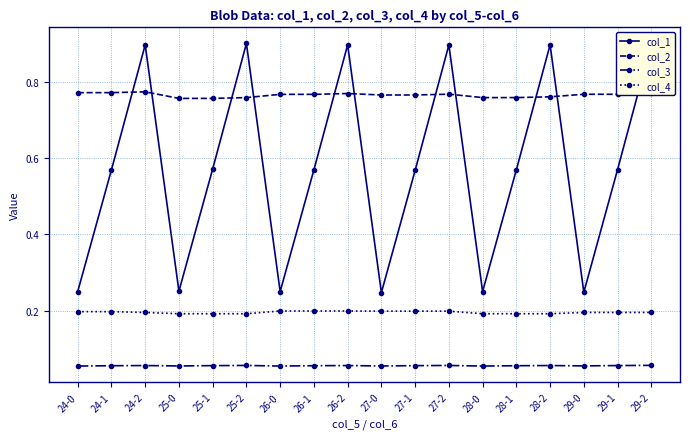

Where is the first local maximum for col_1?

24-2